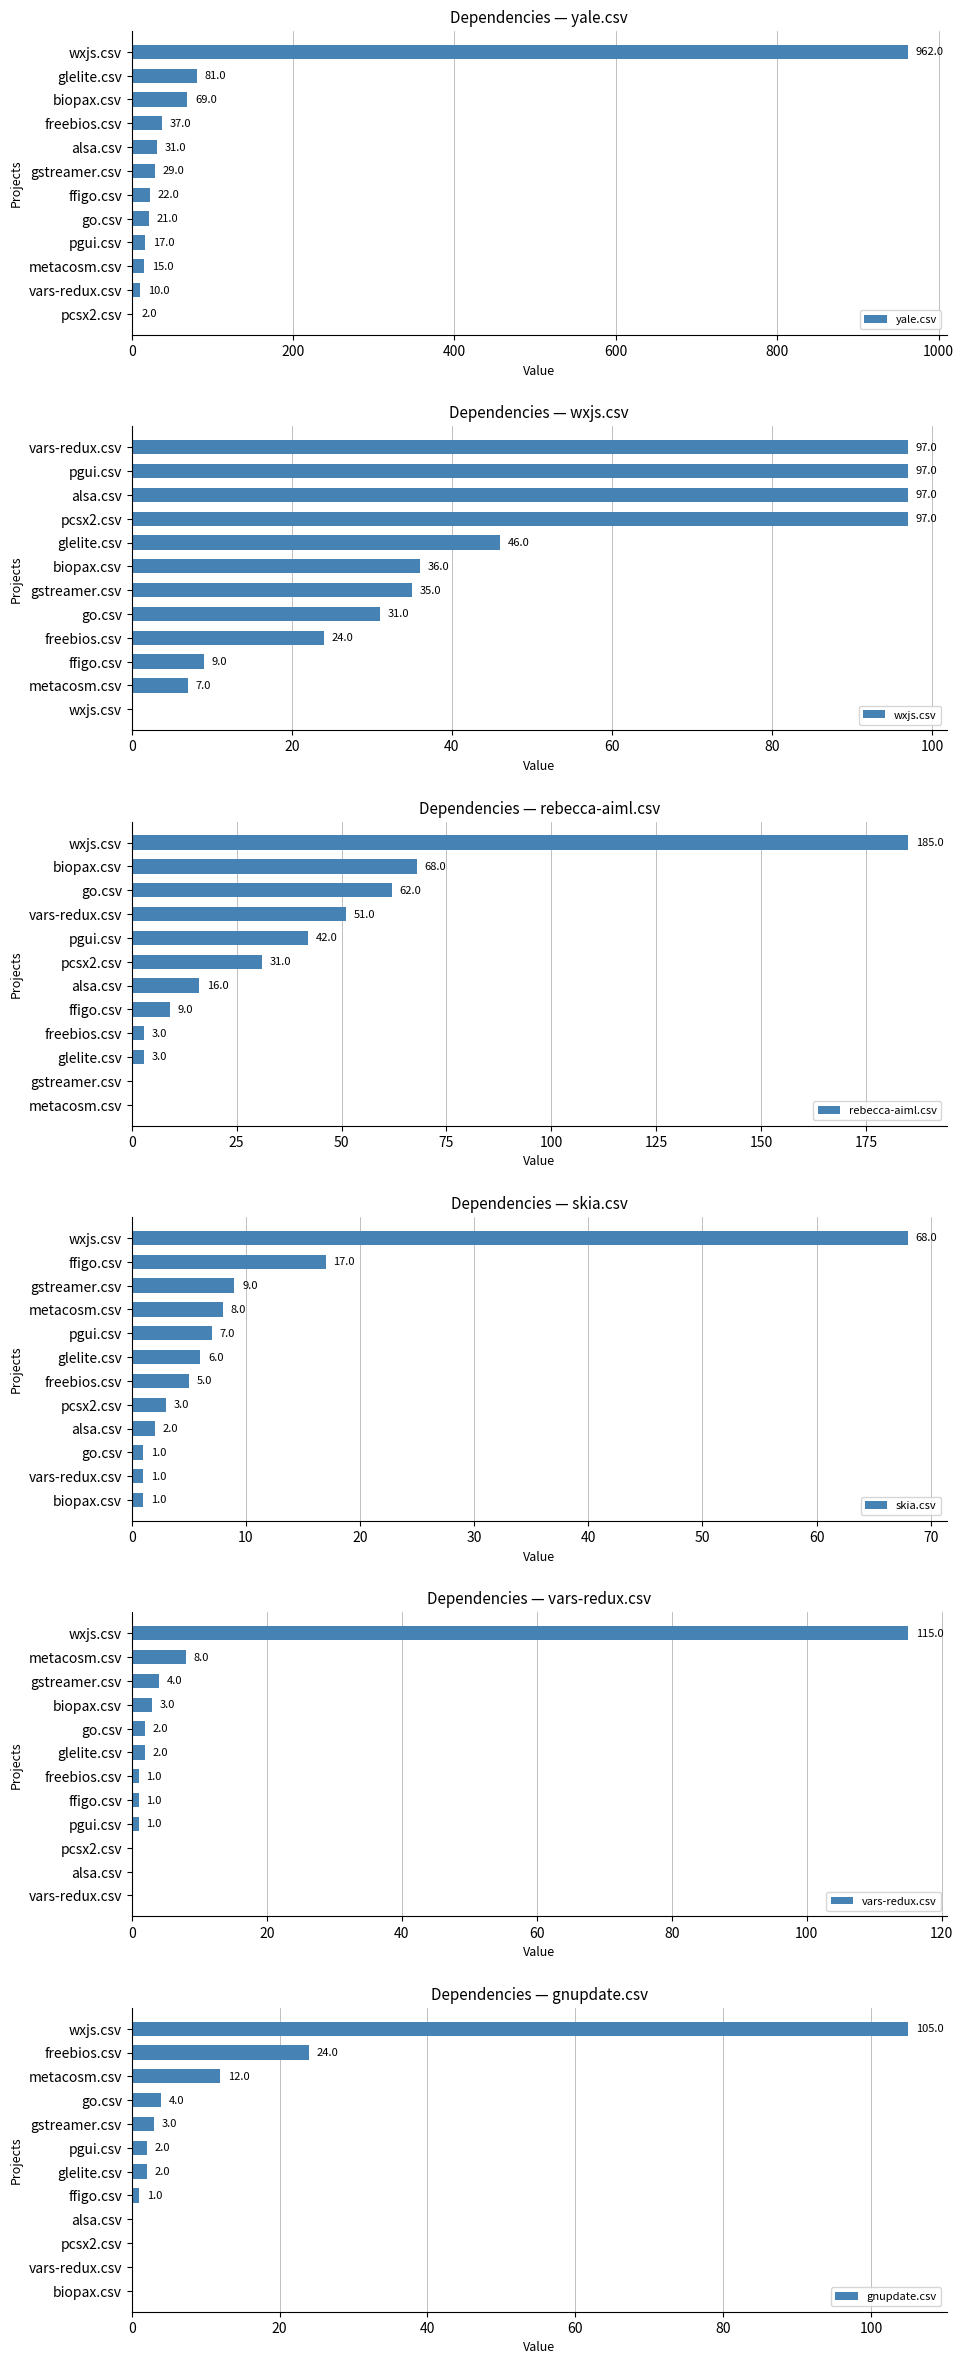

Where is yale.csv nearest to the value 482?

glelite.csv